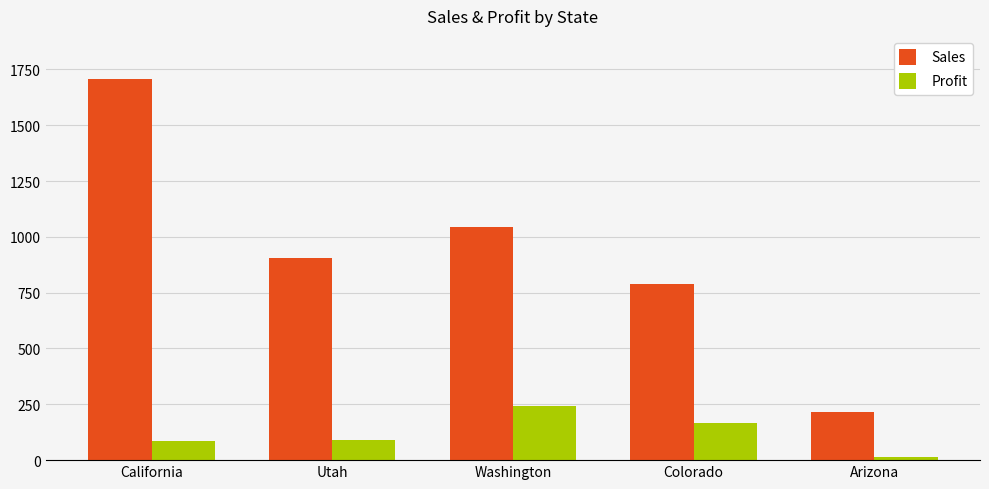

Is the value of Profit at Arizona greater than the value of Sales at Washington?

No